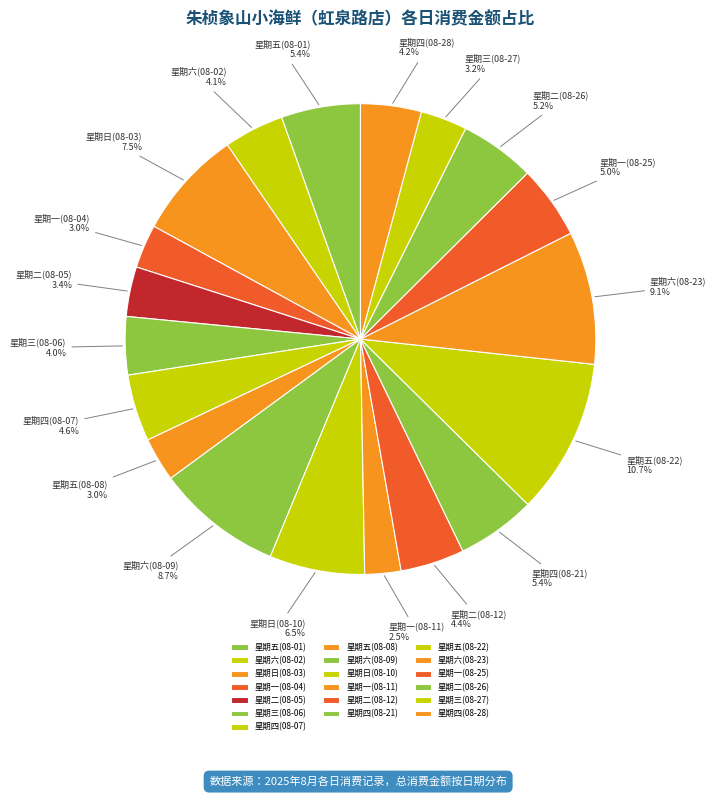

Does 星期一(08-04) represent more than half of the total?

No